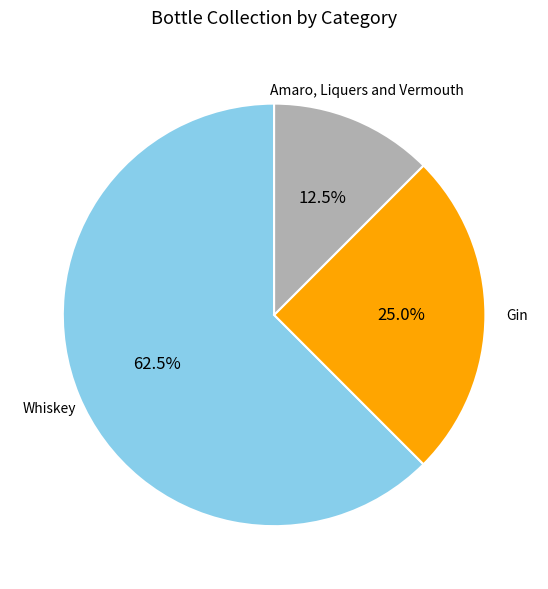

Rank the categories by value from lowest to highest.

Amaro, Liquers and Vermouth, Gin, Whiskey